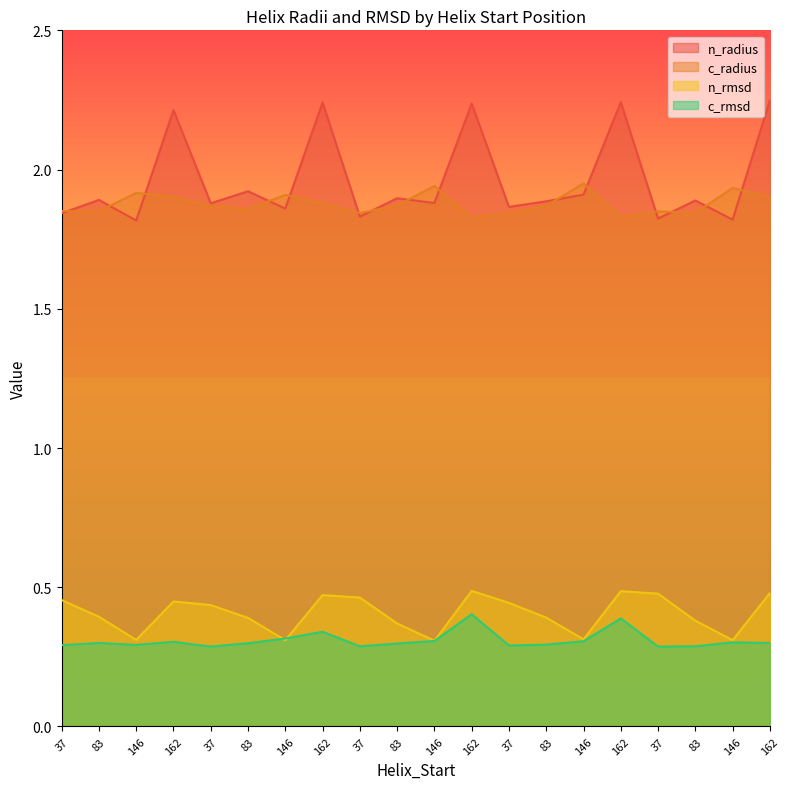

What is the minimum value for n_radius?

1.8